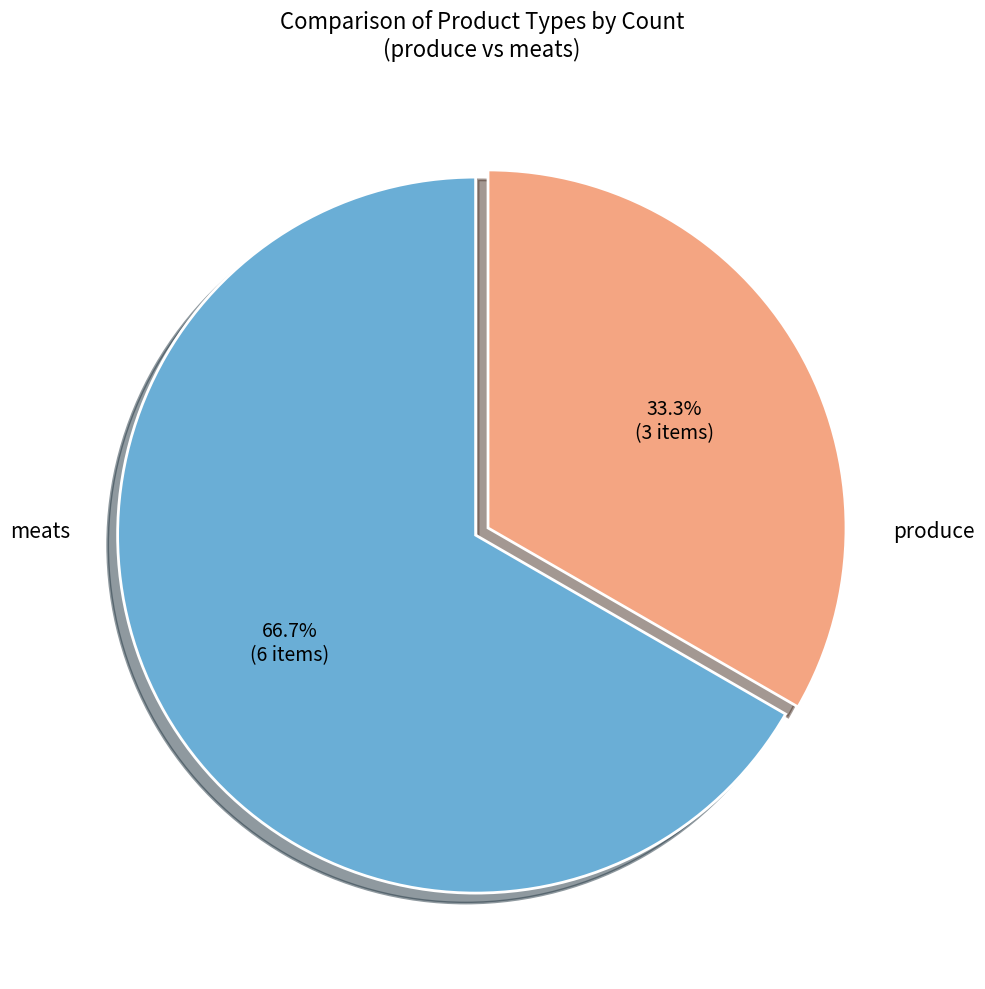

To the nearest percent, what is the average slice percentage?

50%